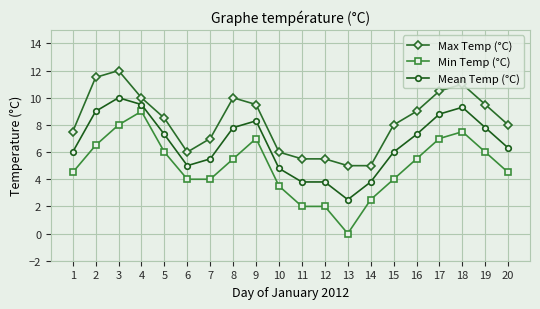

At 20, list the series in order from largest to smallest.

Max Temp (°C), Mean Temp (°C), Min Temp (°C)